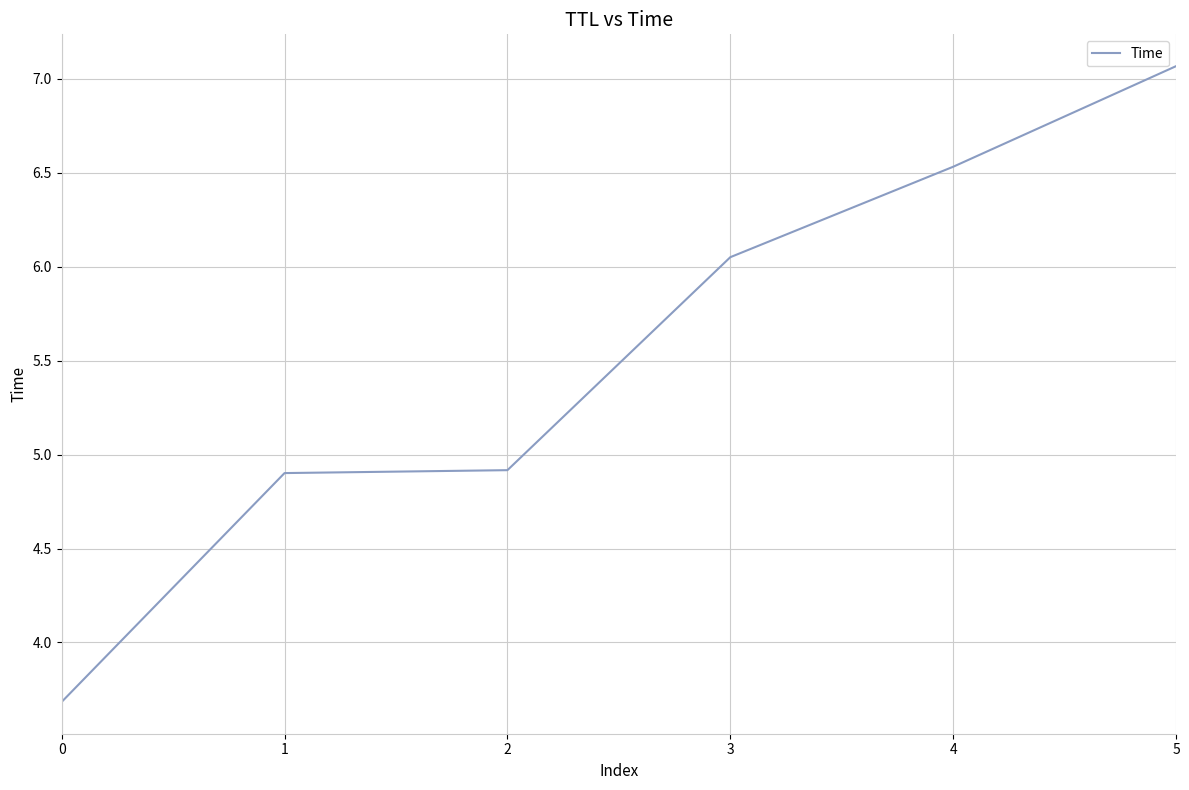

Does the chart have visible grid lines?

Yes